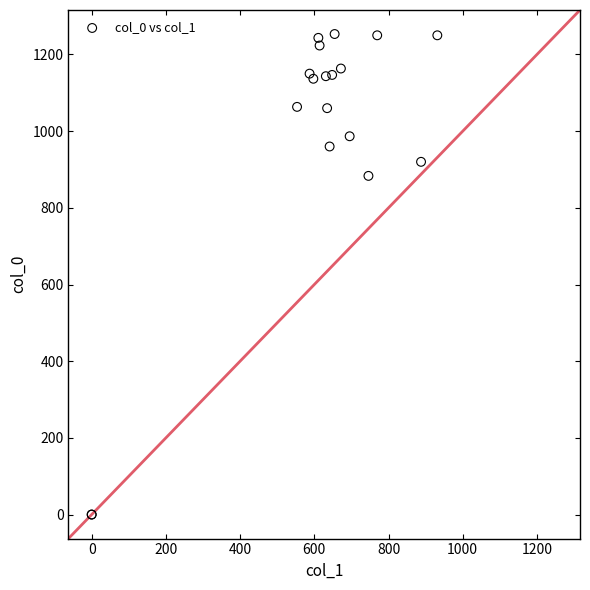

What Y value in the scatter plot is closest to 626?

883.3